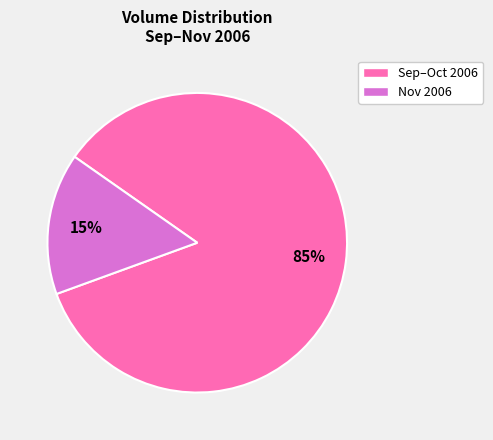

The Nov 2006 slice represents 15% of the pie. True or false?

True